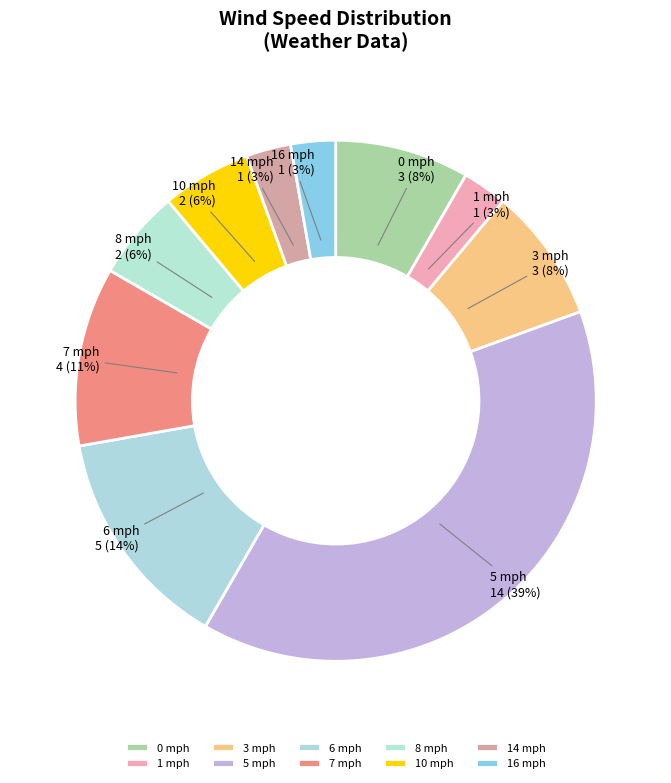

To the nearest percent, what is the average slice percentage?

10%